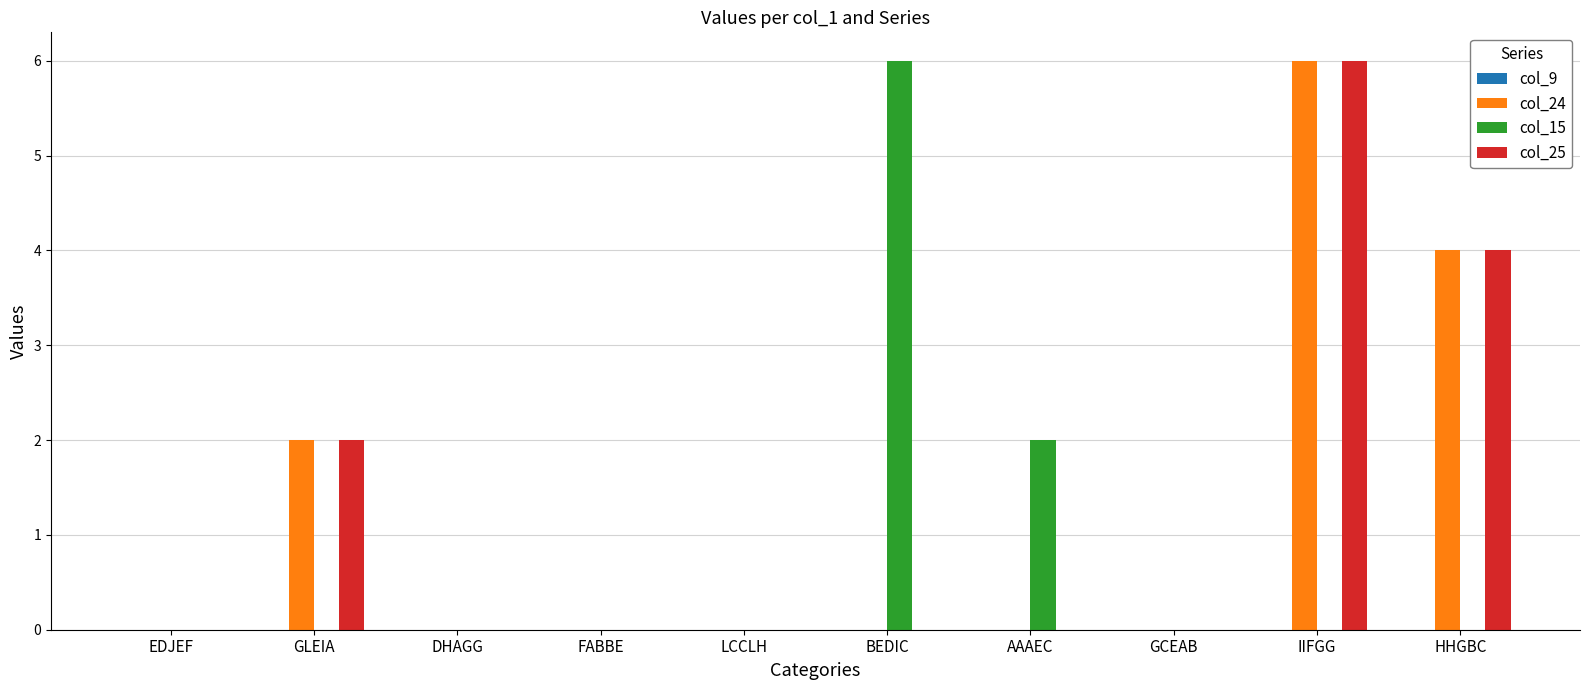

Is it true that col_24 equals -2 at GCEAB?

False